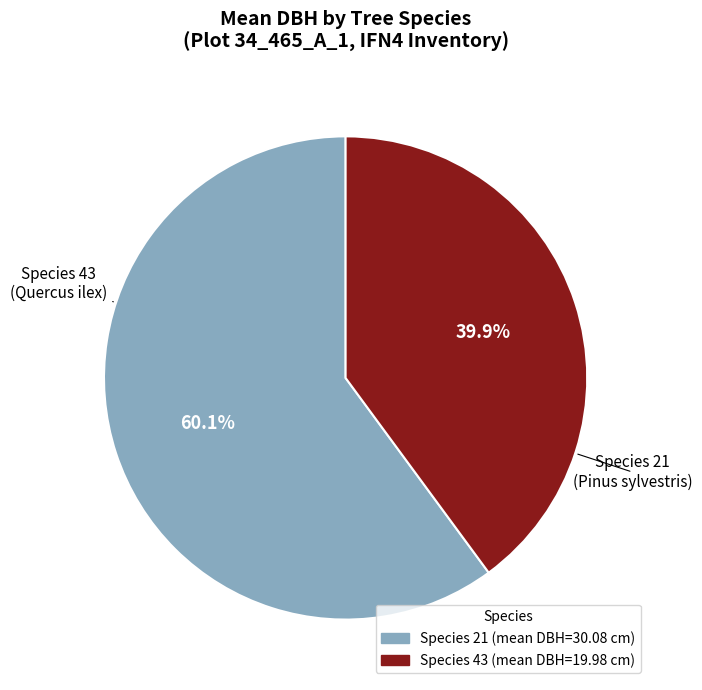

Does any single category account for the majority?

Yes